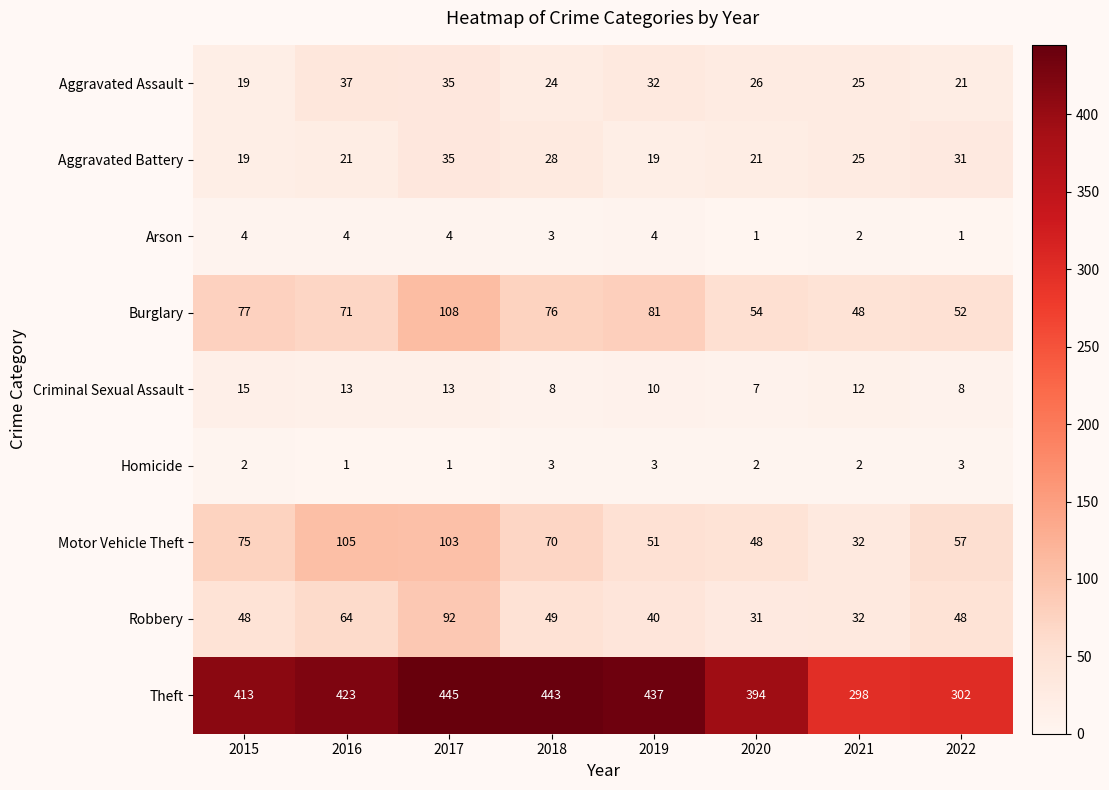

Is it true that Theft equals 437 at 2019?

True